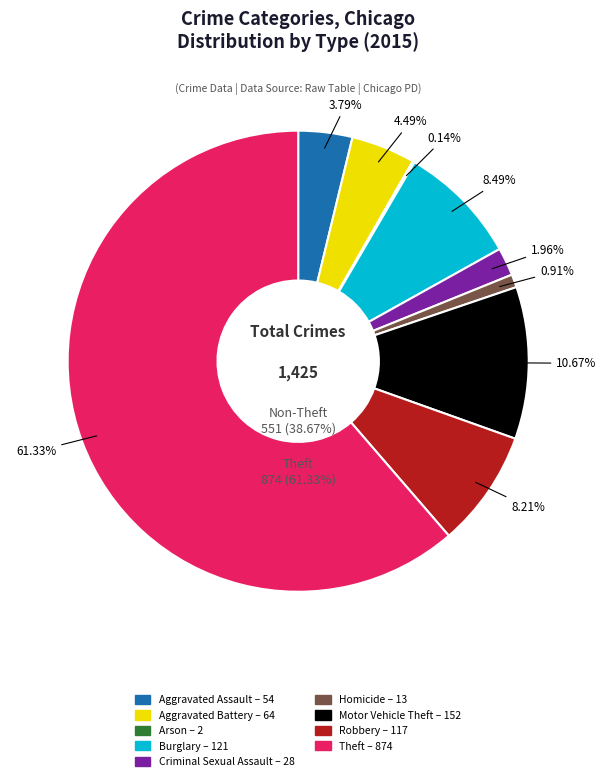

Is it true that Homicide is 16% of the pie?

False